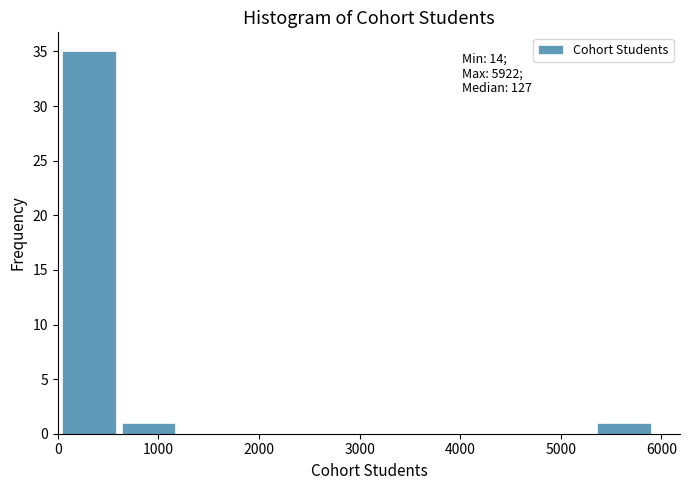

Over which range of the x-axis is the bar tallest?

0 to 600